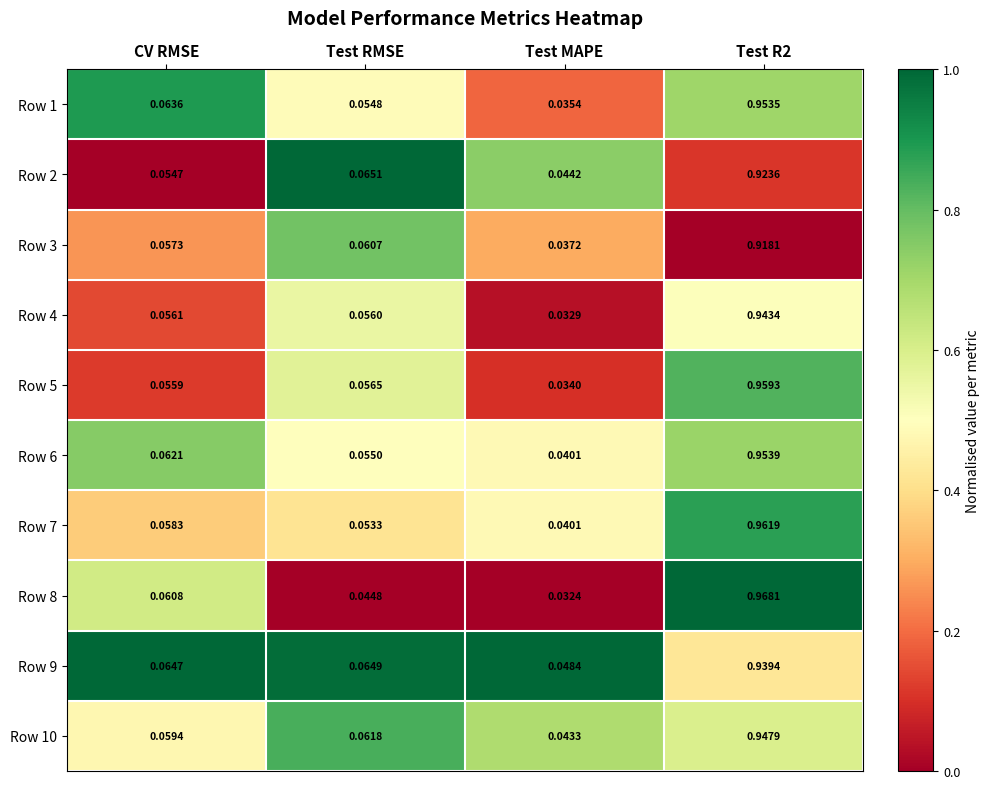

Is the value of Row 7 at CV RMSE greater than the value of Row 6 at Test MAPE?

Yes